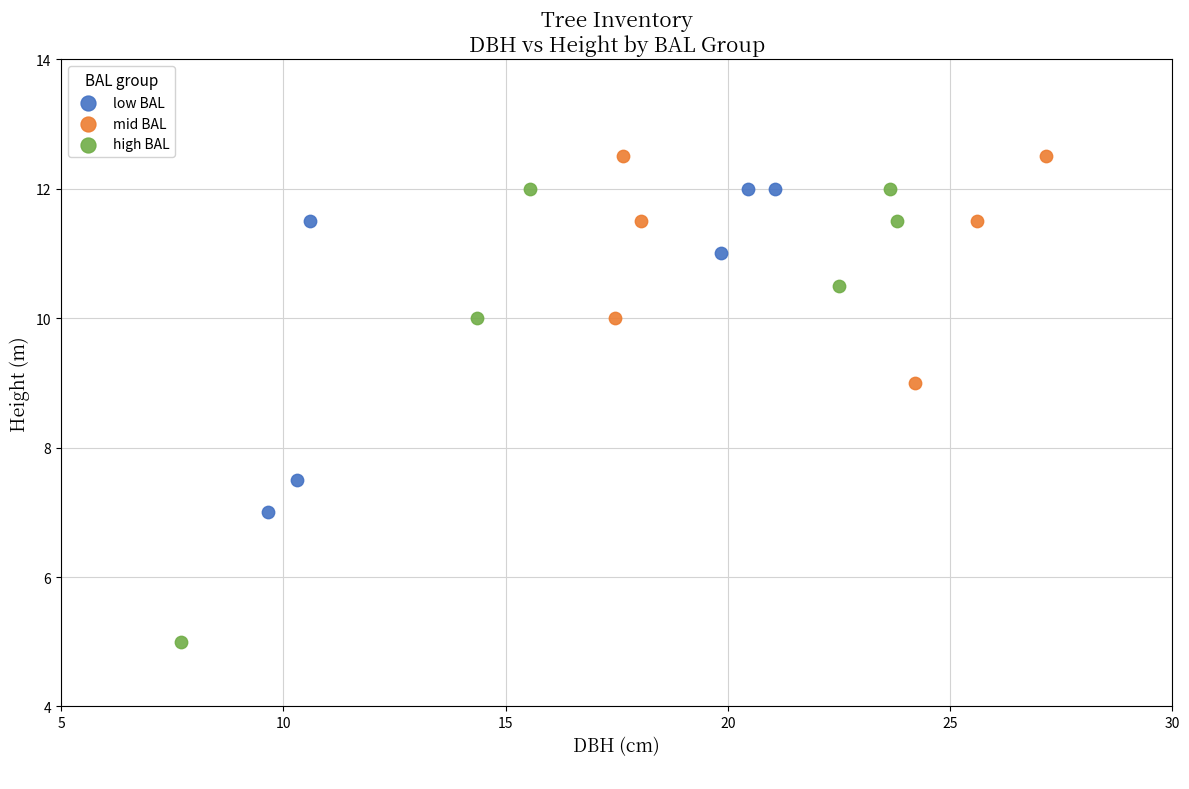

Which series has the widest spread of Y values?

high BAL